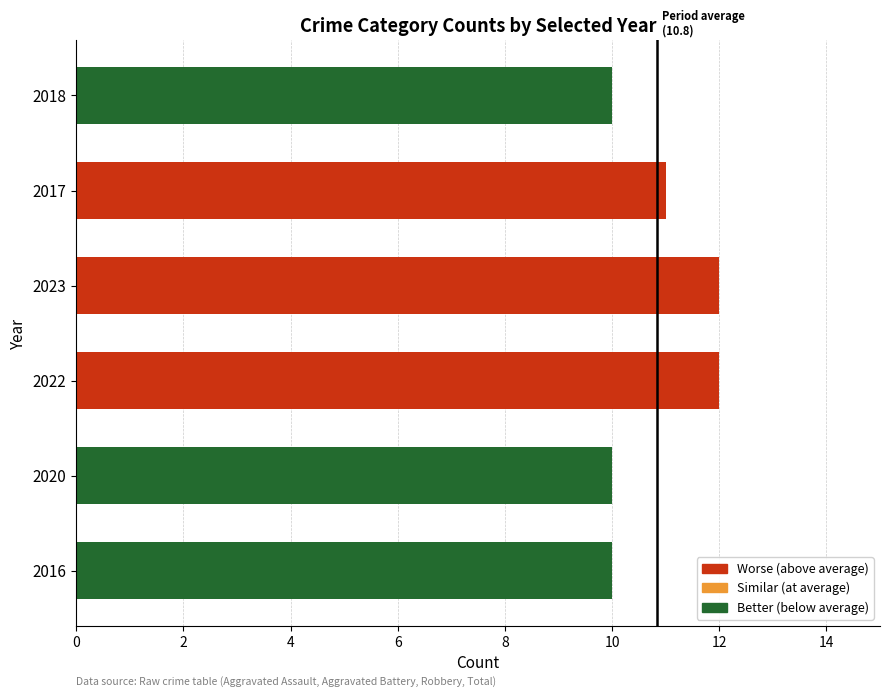

What is the maximum value shown in the chart?

12